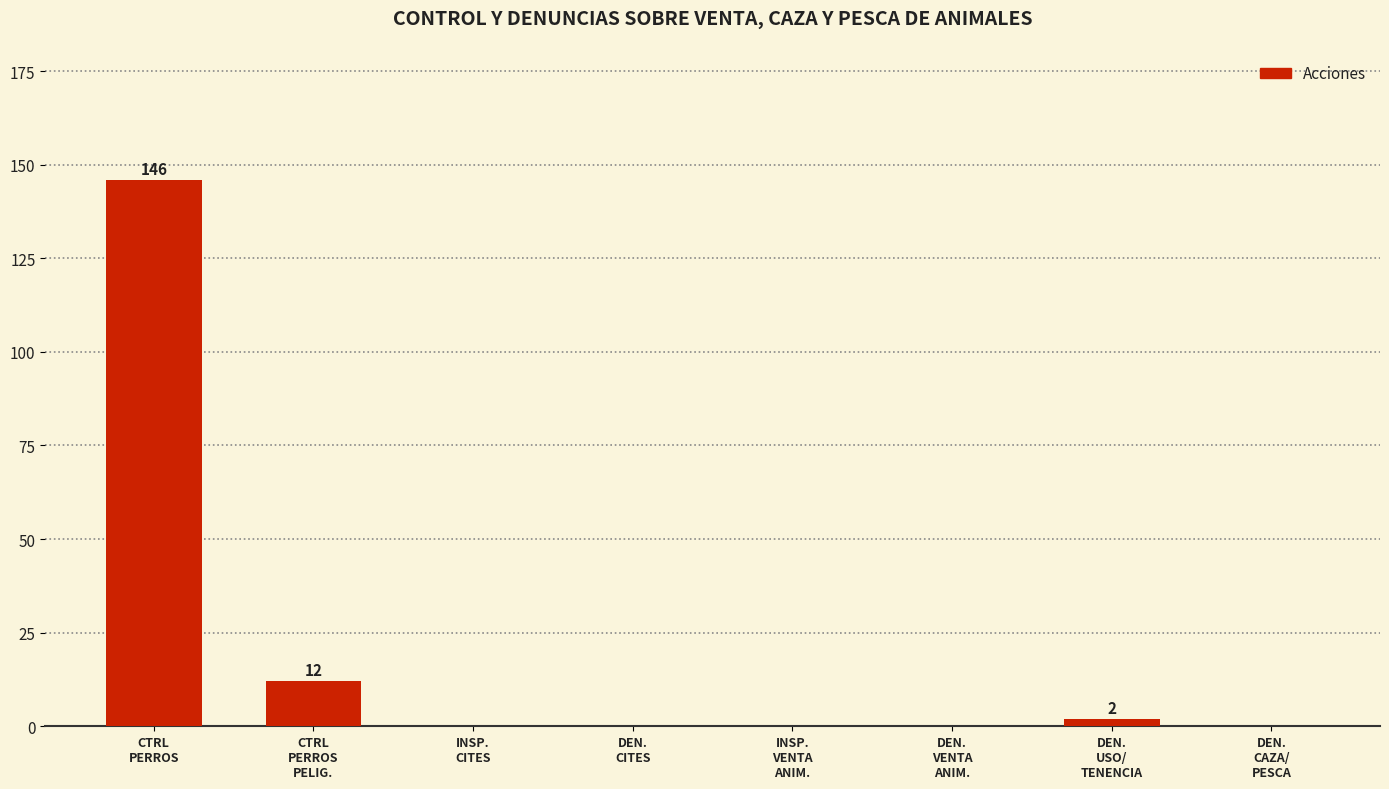

What is the greatest value displayed?

146